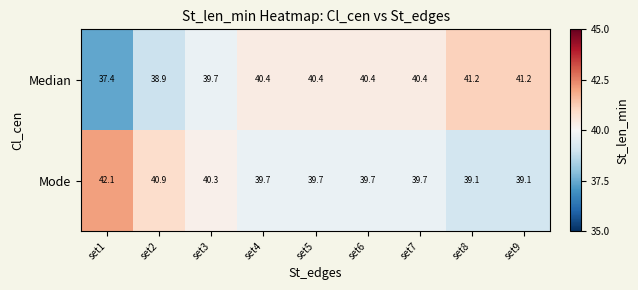

At how many categories does at least one series exceed 39?

9